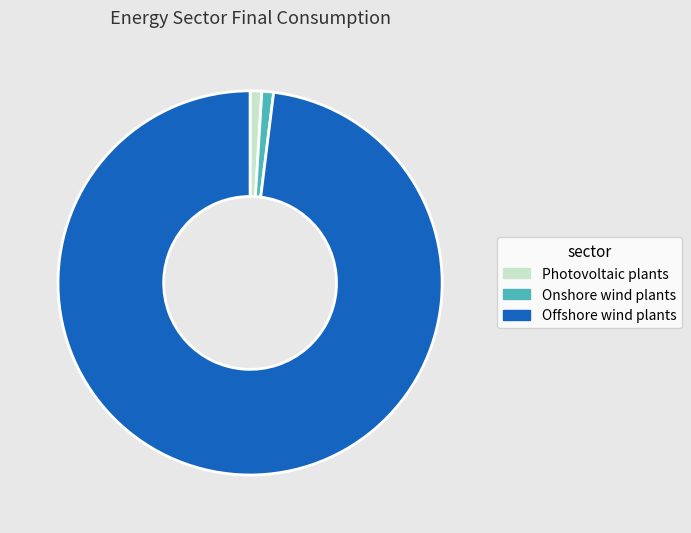

Count the number of slices in the pie.

3